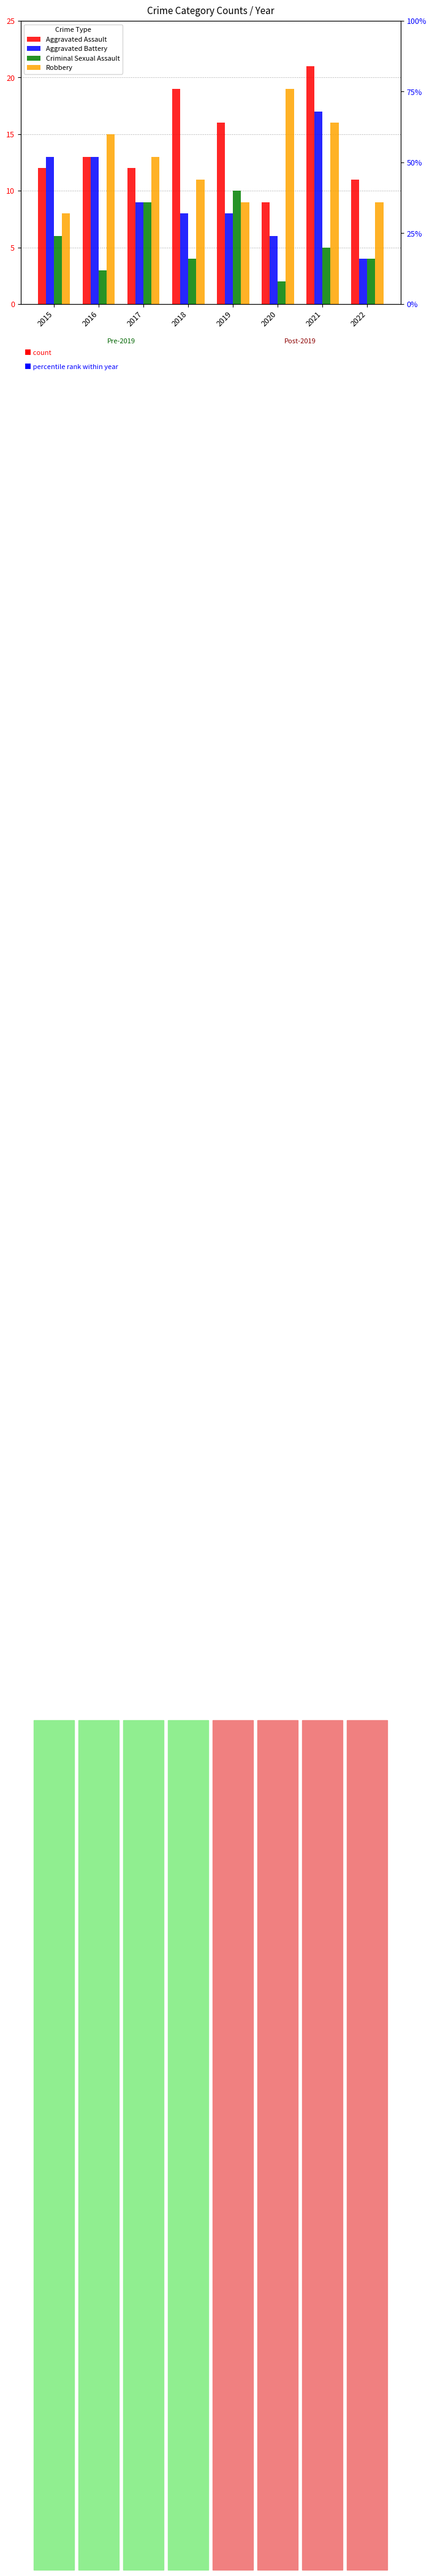

Which category has the highest value in the Aggravated Assault series?

2021